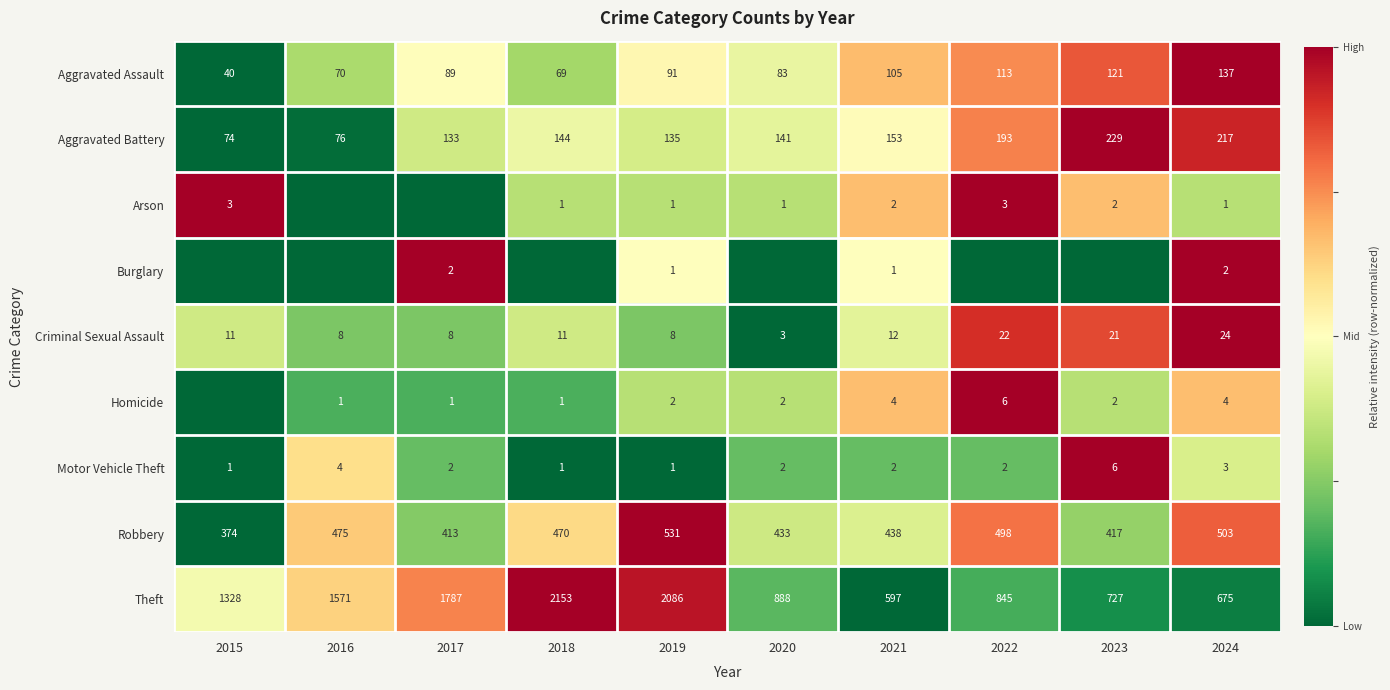

Where is Robbery nearest to the value 452?

2021